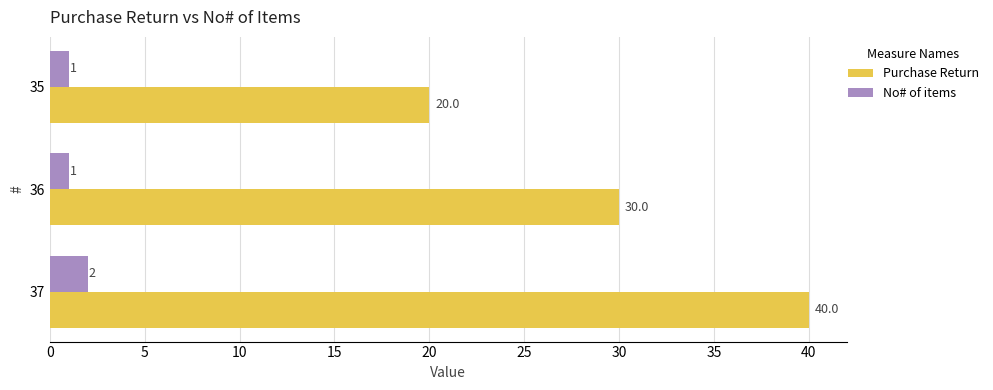

Count the No# of items values in the range 1 to 2.

3